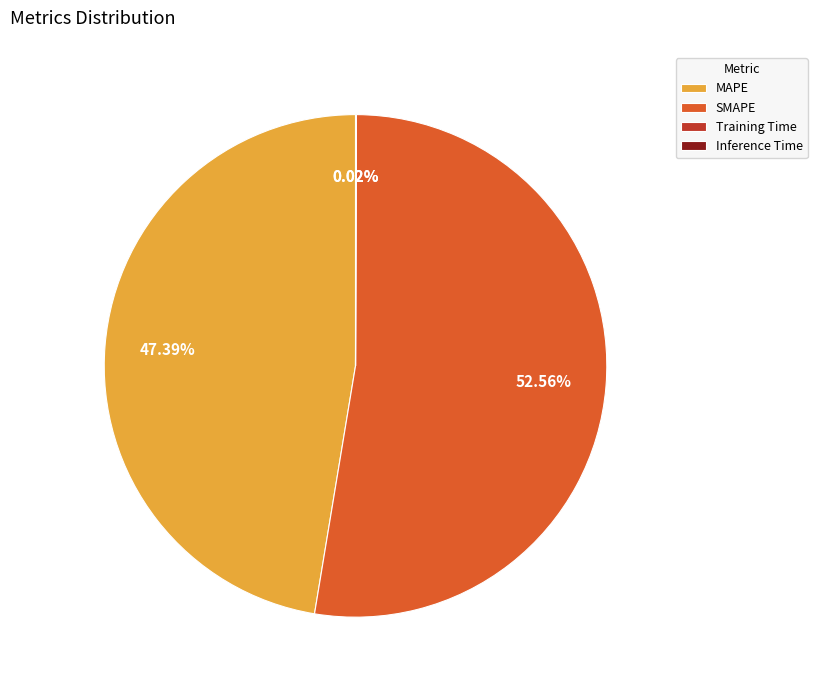

Which category has the biggest portion of the pie?

SMAPE